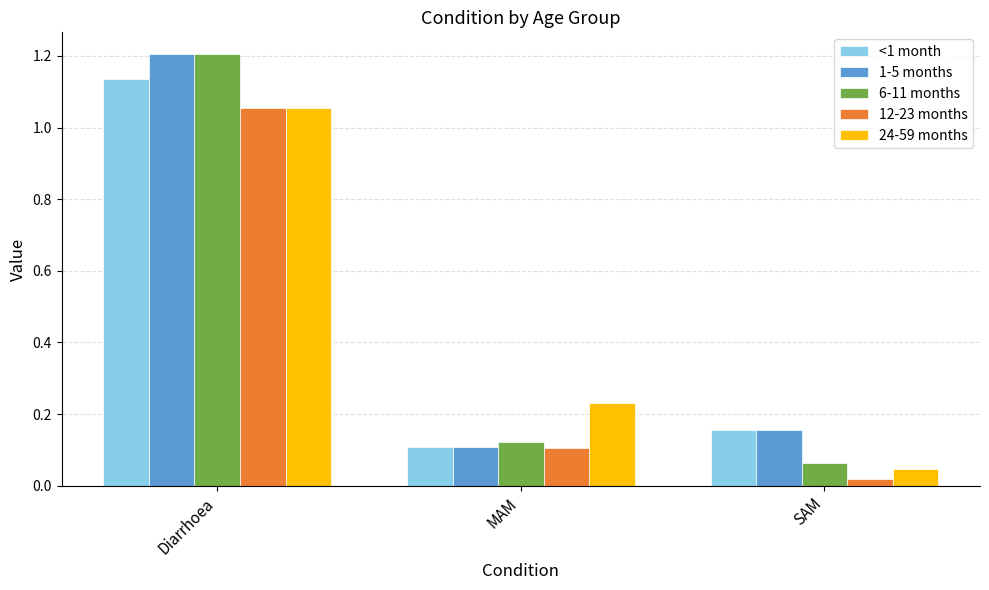

Which series has the largest total across all categories?

1-5 months